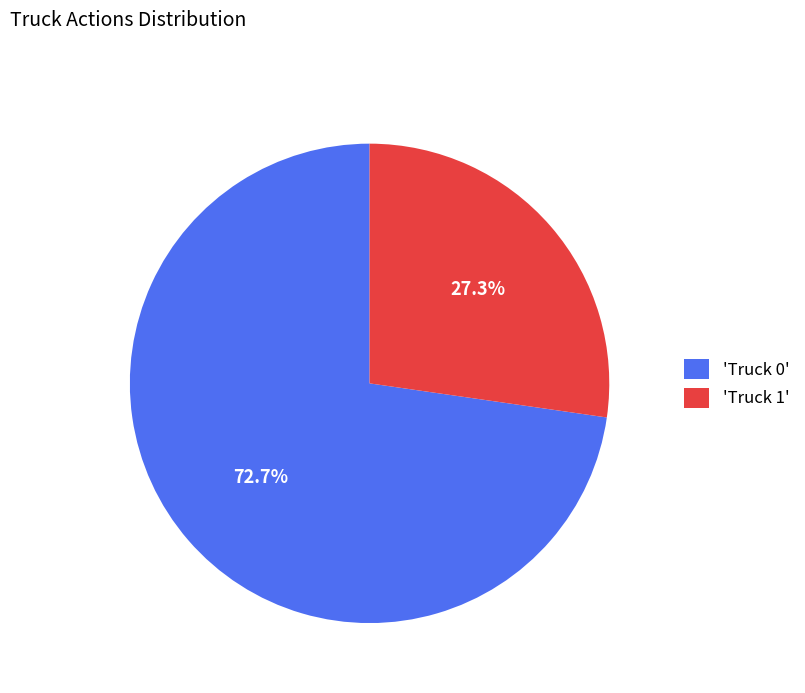

Which category has the biggest portion of the pie?

'Truck 0'